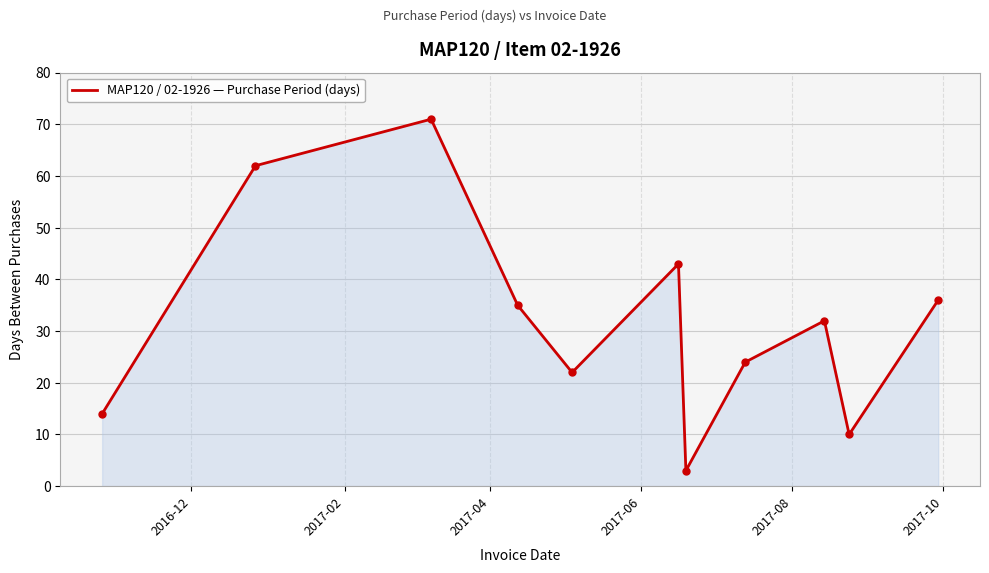

What is the difference between the maximum and minimum values?

68